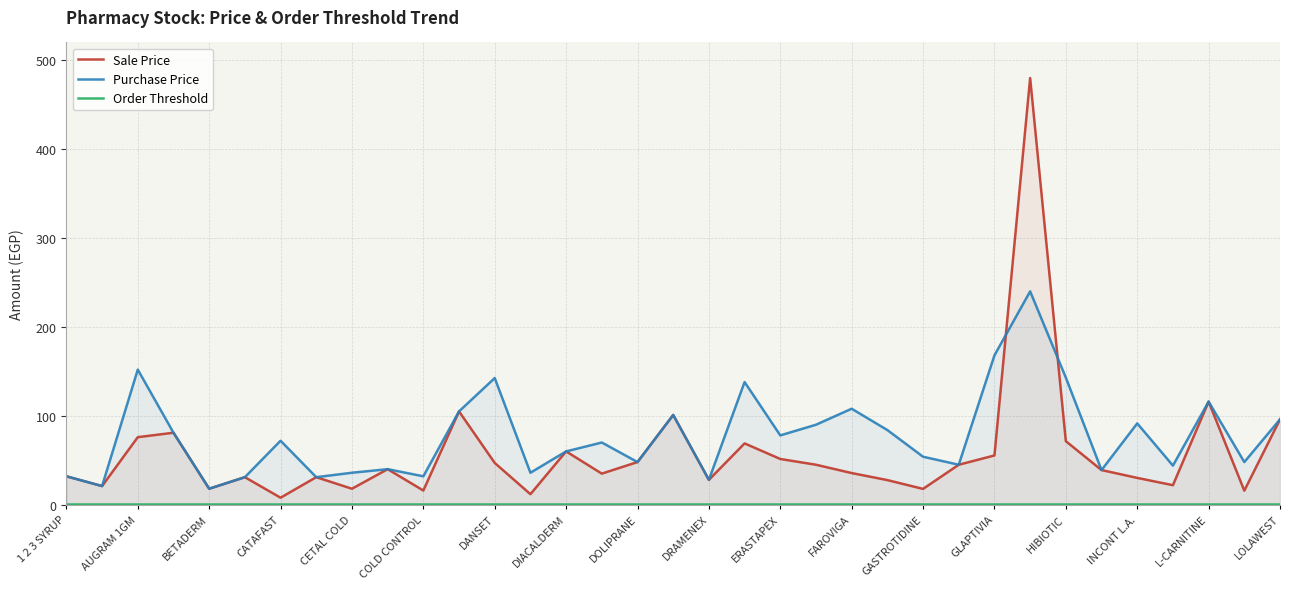

How many interior local peaks does the Sale Price series have?

10